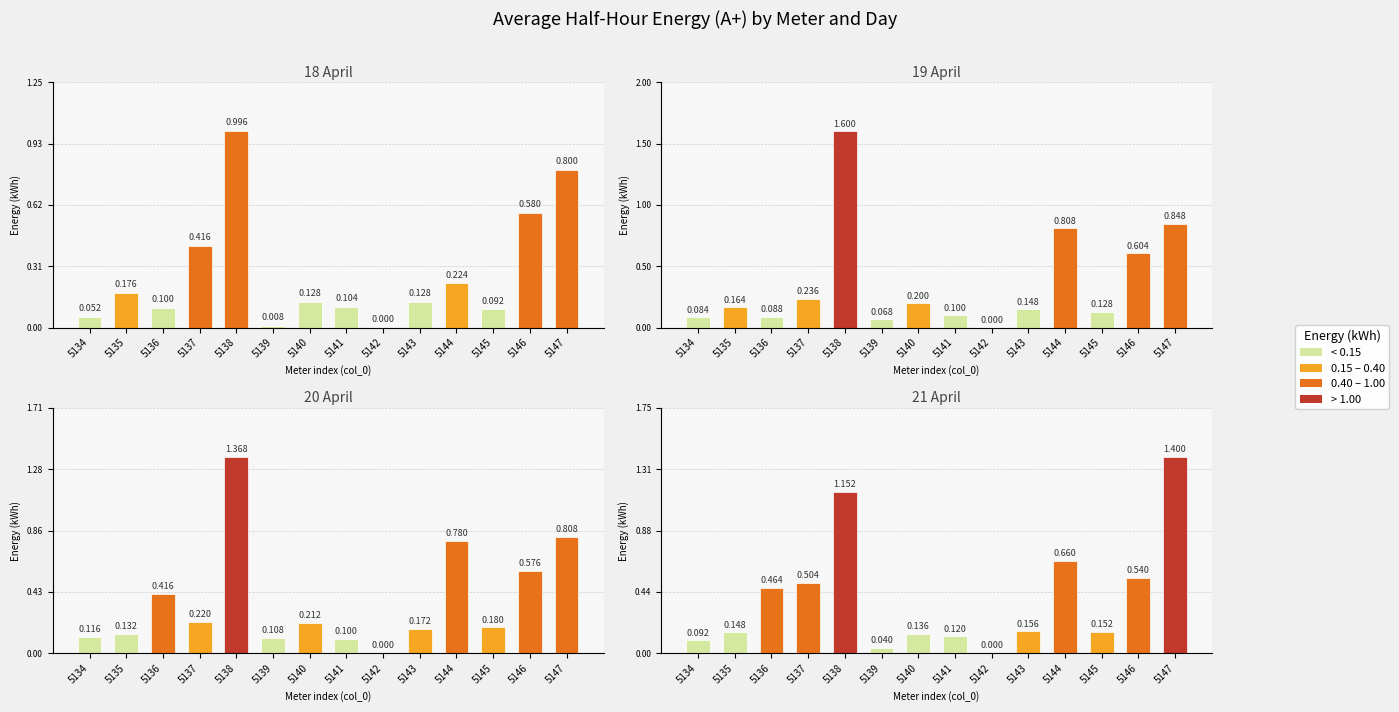

How many categories are shown in the chart?

14